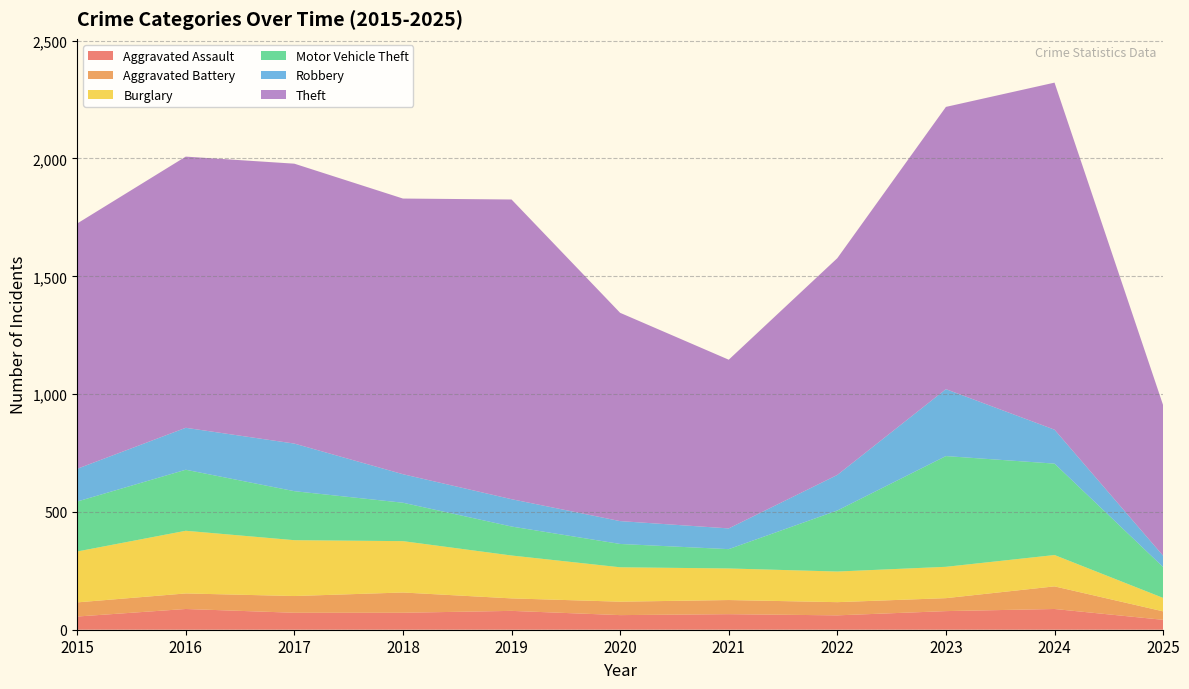

Reading left to right, what are all the values shown in this chart?

Aggravated Assault: 2015=56	2016=88	2017=72	2018=72	2019=80	2020=62	2021=66	2022=61	2023=79	2024=88	2025=42
Aggravated Battery: 2015=60	2016=66	2017=71	2018=86	2019=53	2020=57	2021=60	2022=56	2023=55	2024=96	2025=36
Burglary: 2015=216	2016=266	2017=237	2018=218	2019=182	2020=146	2021=134	2022=130	2023=133	2024=133	2025=57
Motor Vehicle Theft: 2015=212	2016=259	2017=208	2018=163	2019=123	2020=99	2021=82	2022=259	2023=470	2024=388	2025=131
Robbery: 2015=139	2016=178	2017=202	2018=121	2019=116	2020=97	2021=88	2022=151	2023=284	2024=144	2025=48
Theft: 2015=1041	2016=1151	2017=1188	2018=1170	2019=1272	2020=884	2021=716	2022=920	2023=1198	2024=1473	2025=639